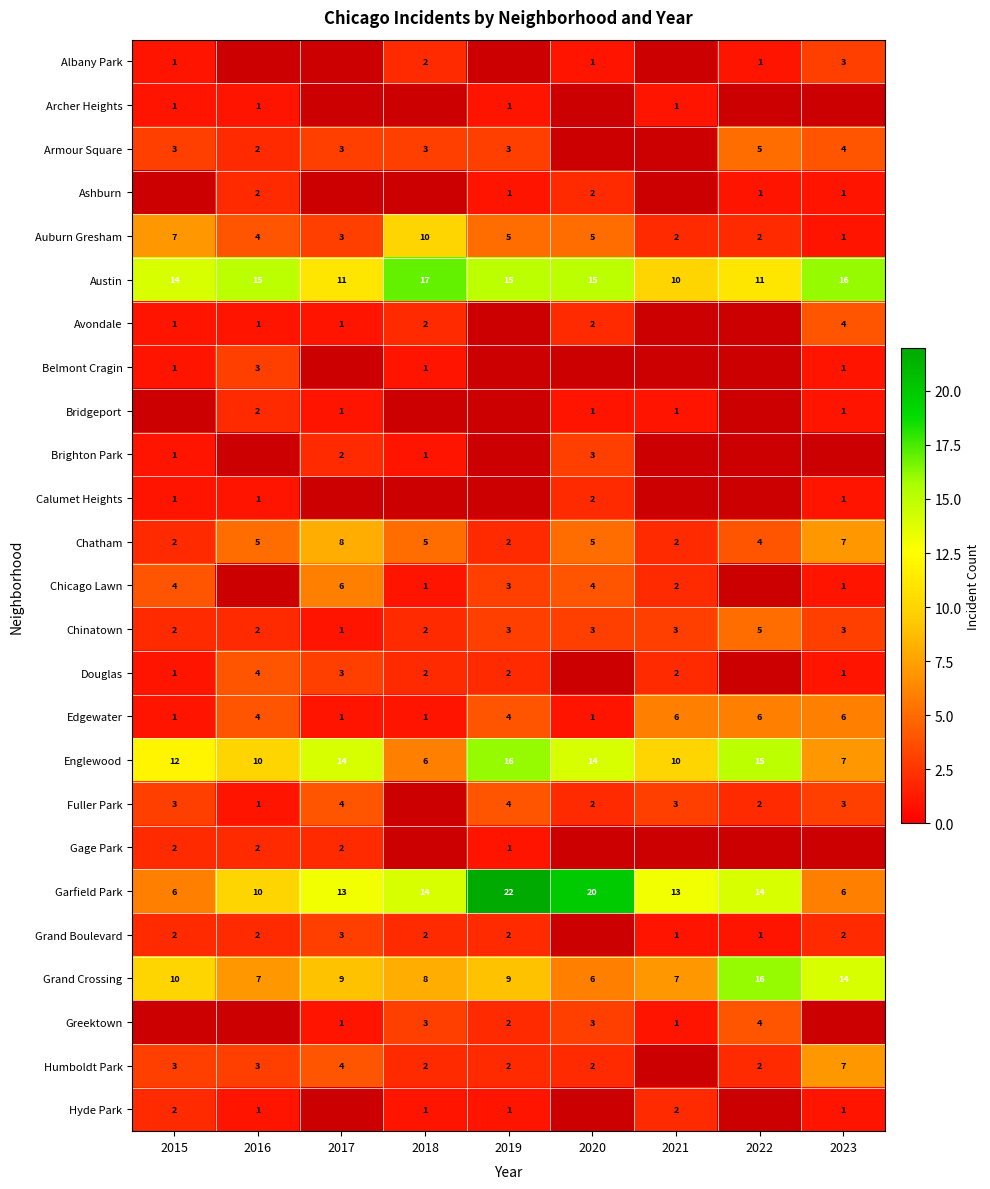

What is the lowest value of the Garfield Park series?

6